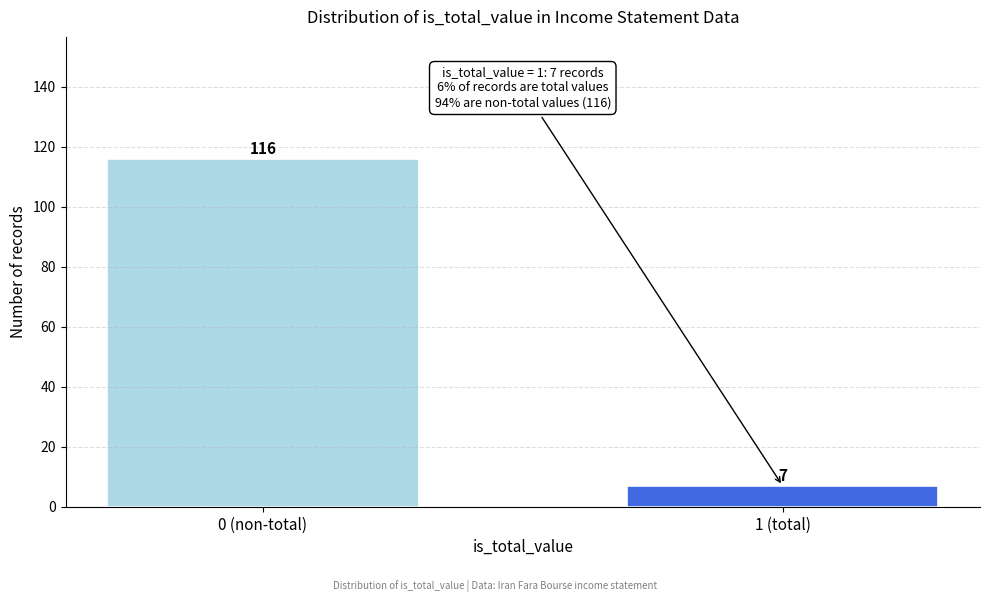

Reading left to right, extract all data points from this chart.

116	7